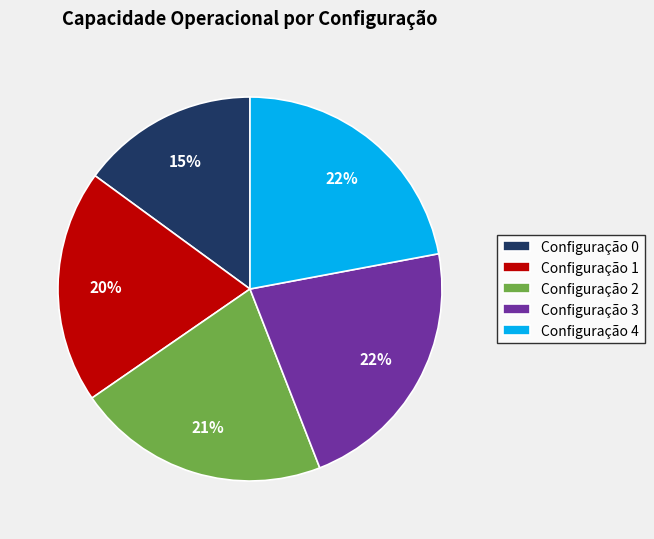

Between Configuração 2 and Configuração 4, which is larger?

Configuração 4